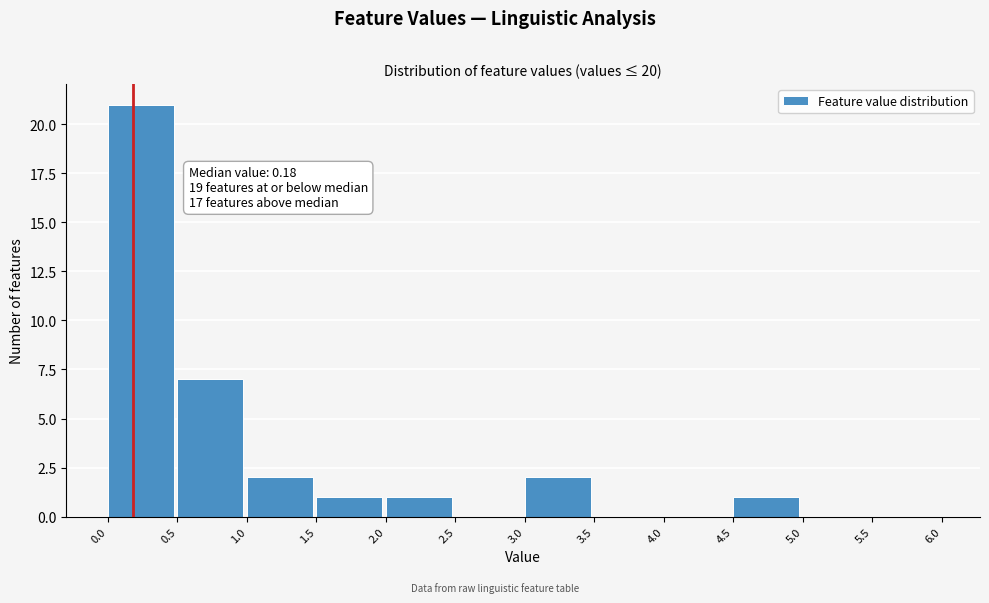

Over which range of the x-axis is the bar tallest?

0.0 to 0.5